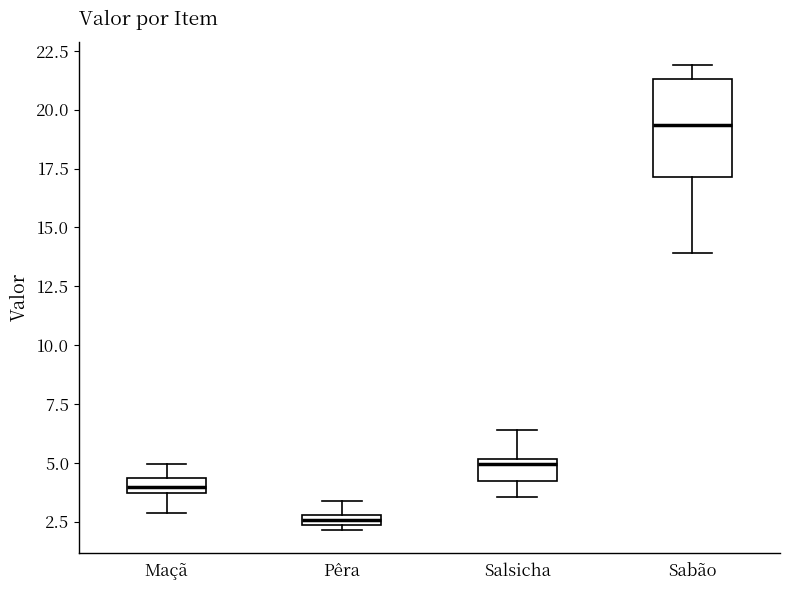

Which box has the highest median line?

Sabão